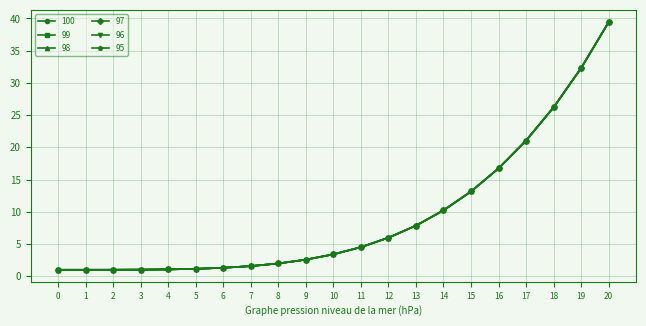

What is the sum of the 98 values at 11 and 13?

12.4